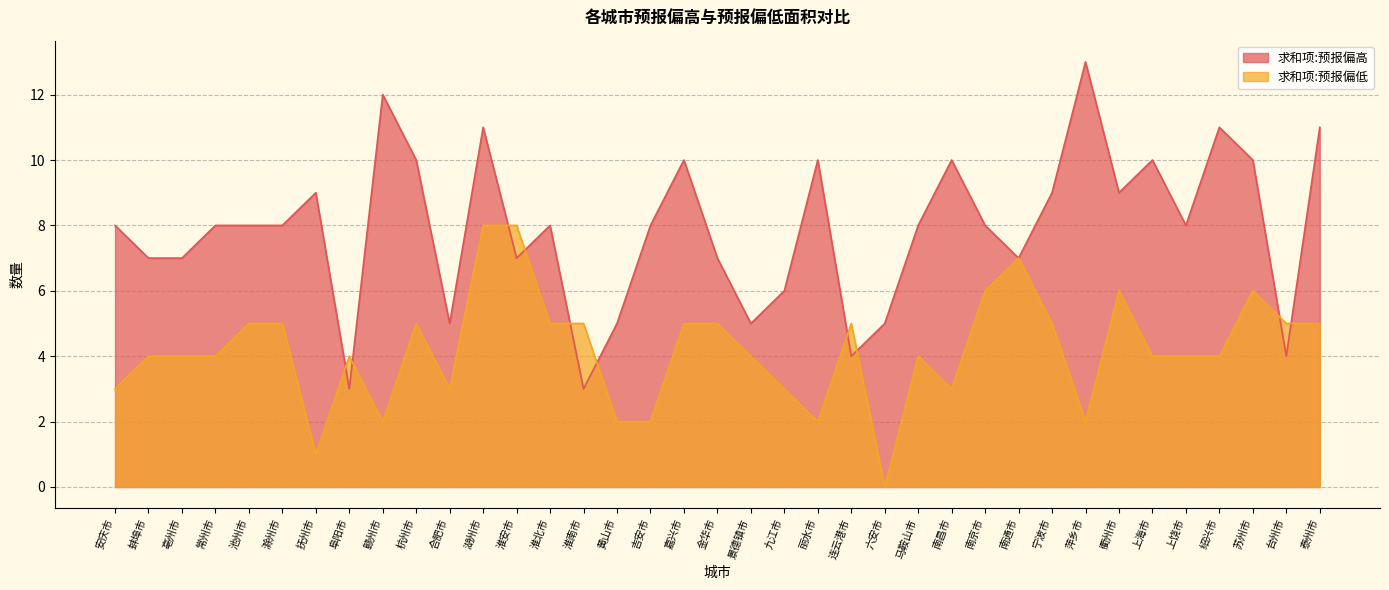

What is the label of the 19th point from the right?

金华市